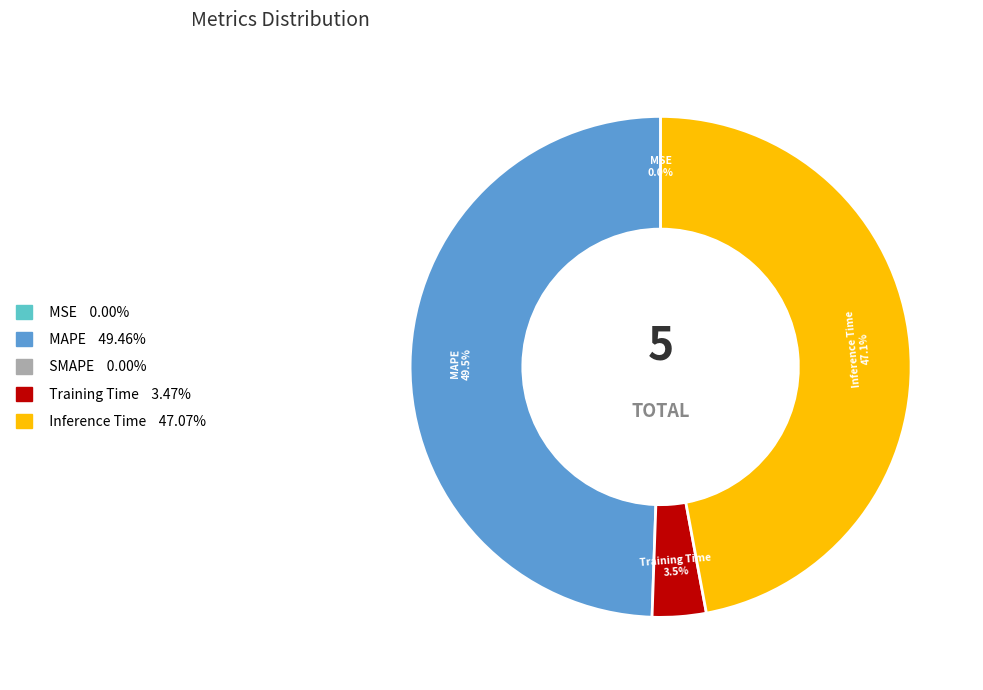

Is there any slice that represents more than half of the pie?

No